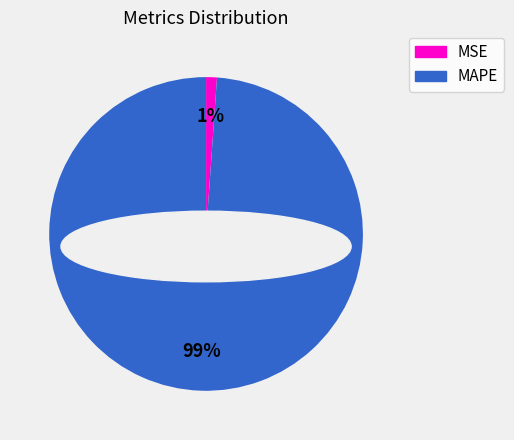

Rank the categories by value from highest to lowest.

MAPE, MSE